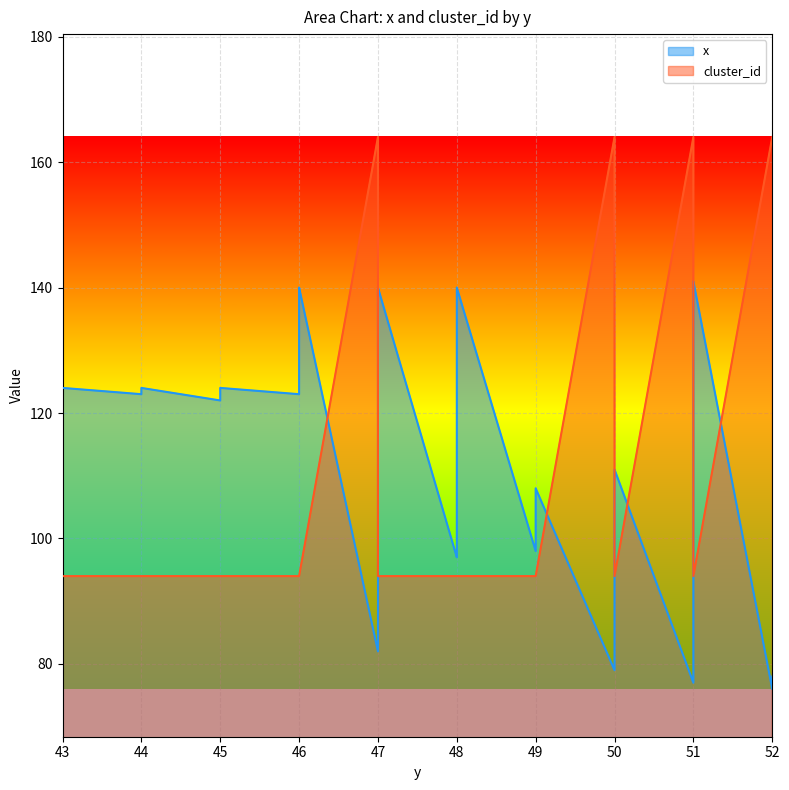

What is the maximum value shown in the chart?

164